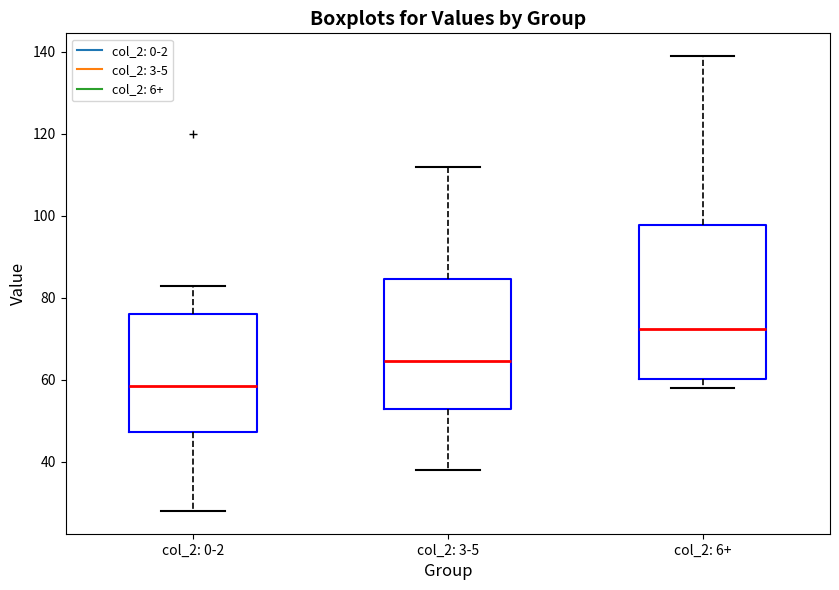

Reading left to right, read every box against the y-axis: the position of its median line, the range the box covers, and the ends of its whiskers. The values are not printed on the chart, so give them approximately, as read against the axis.

col_2: 0-2: median 58, box 48 to 76, whiskers 28 to 84
col_2: 3-5: median 64, box 54 to 84, whiskers 38 to 112
col_2: 6+: median 72, box 60 to 98, whiskers 58 to 140